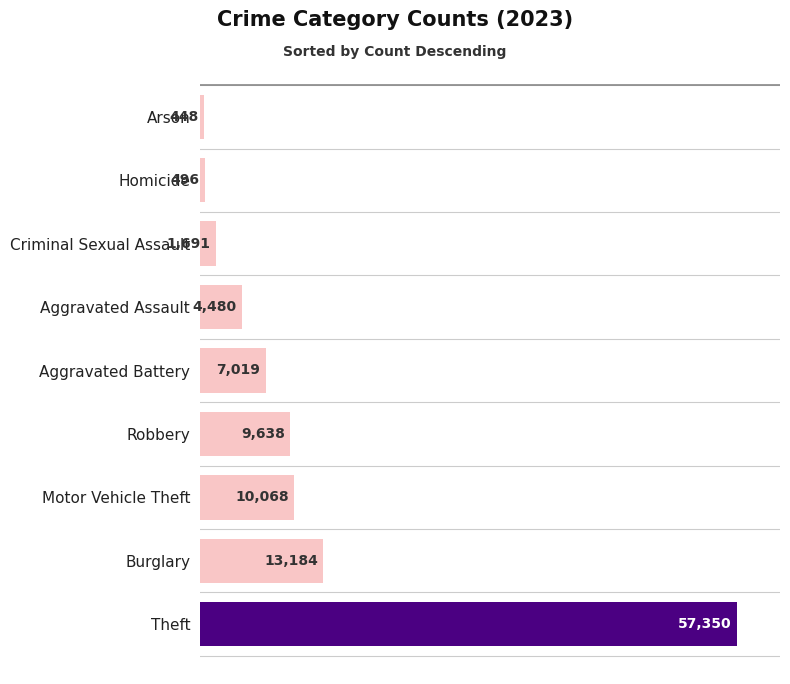

How many bars are there in total?

9